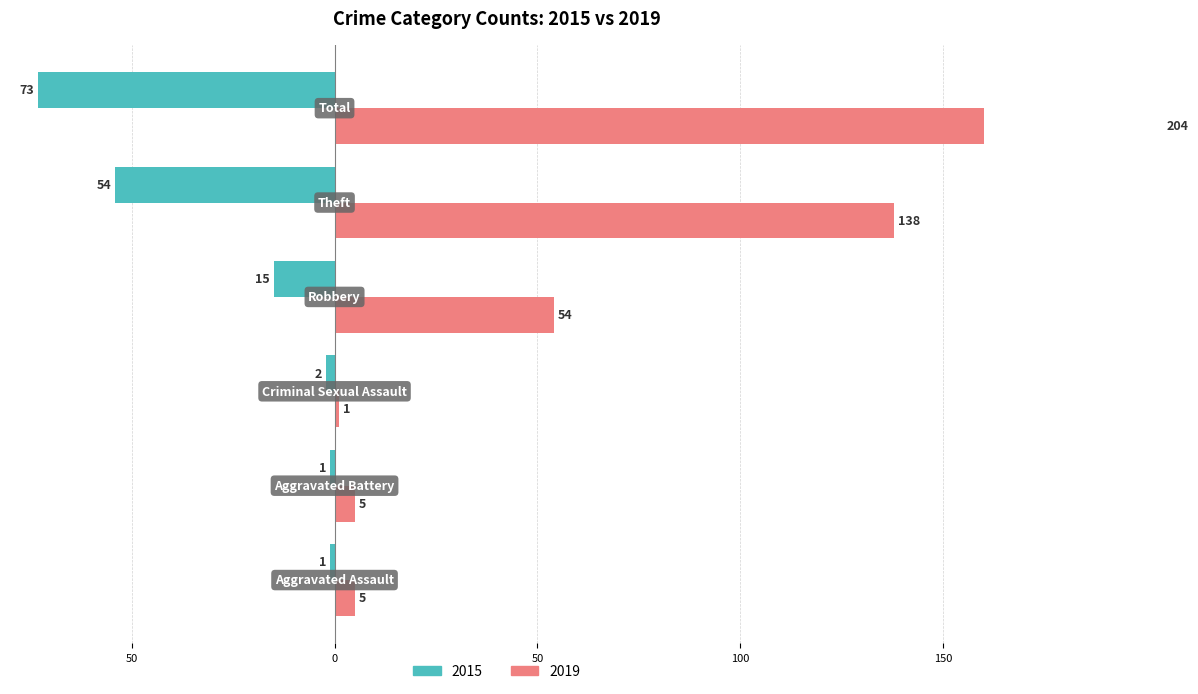

Which series has the largest range (max minus min)?

2019